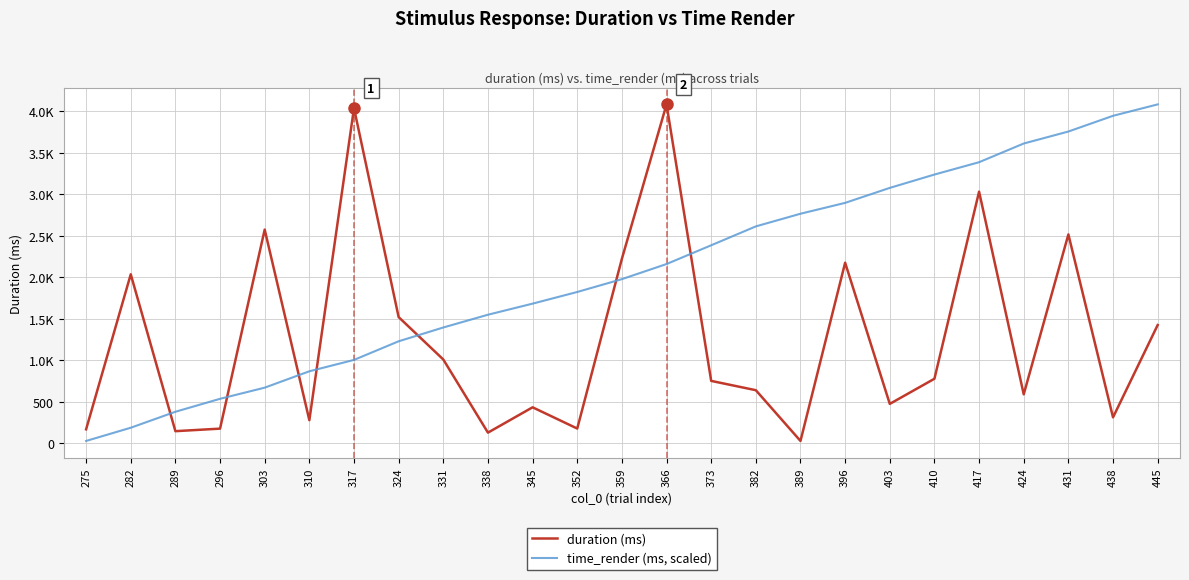

Is this an area chart (filled region under the line)?

No